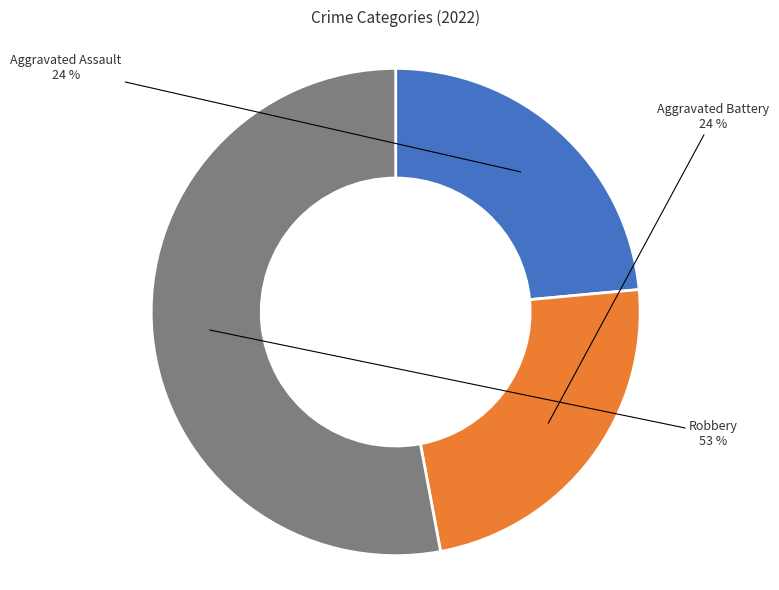

To the nearest percent, what is the average slice percentage?

33%